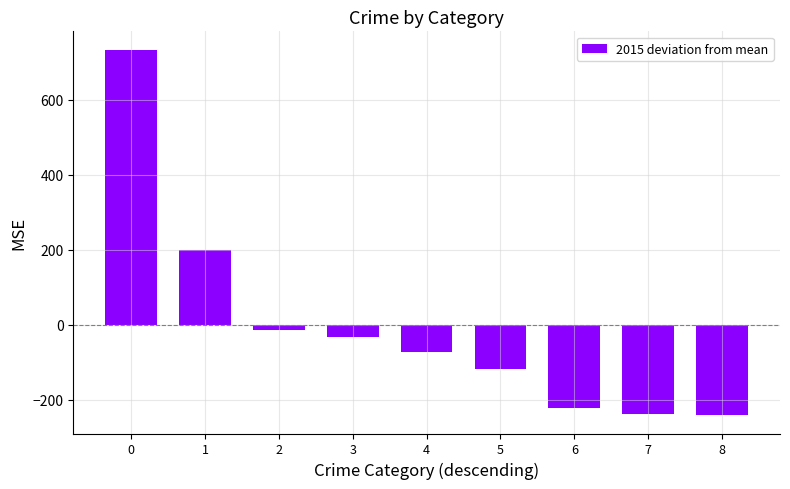

What is the value of the 8th bar from the left?

-236.8